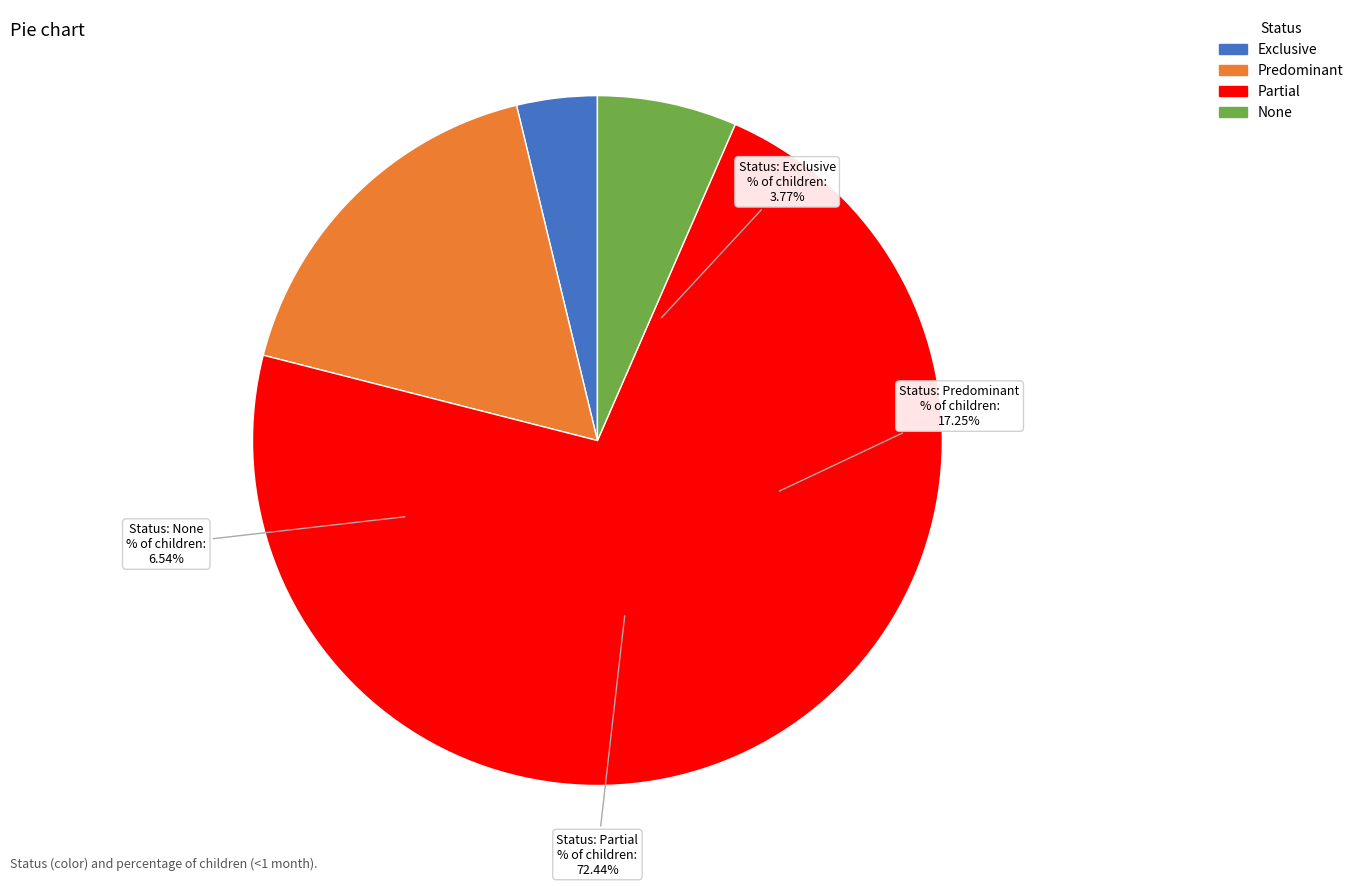

To the nearest percent, what portion does Exclusive represent?

4%